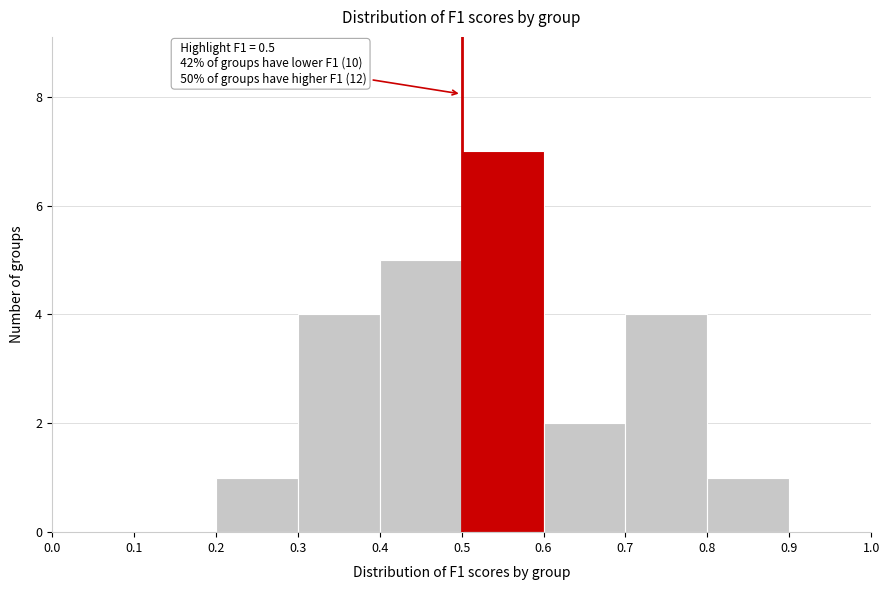

Which range on the x-axis has the tallest bar?

0.5 to 0.6